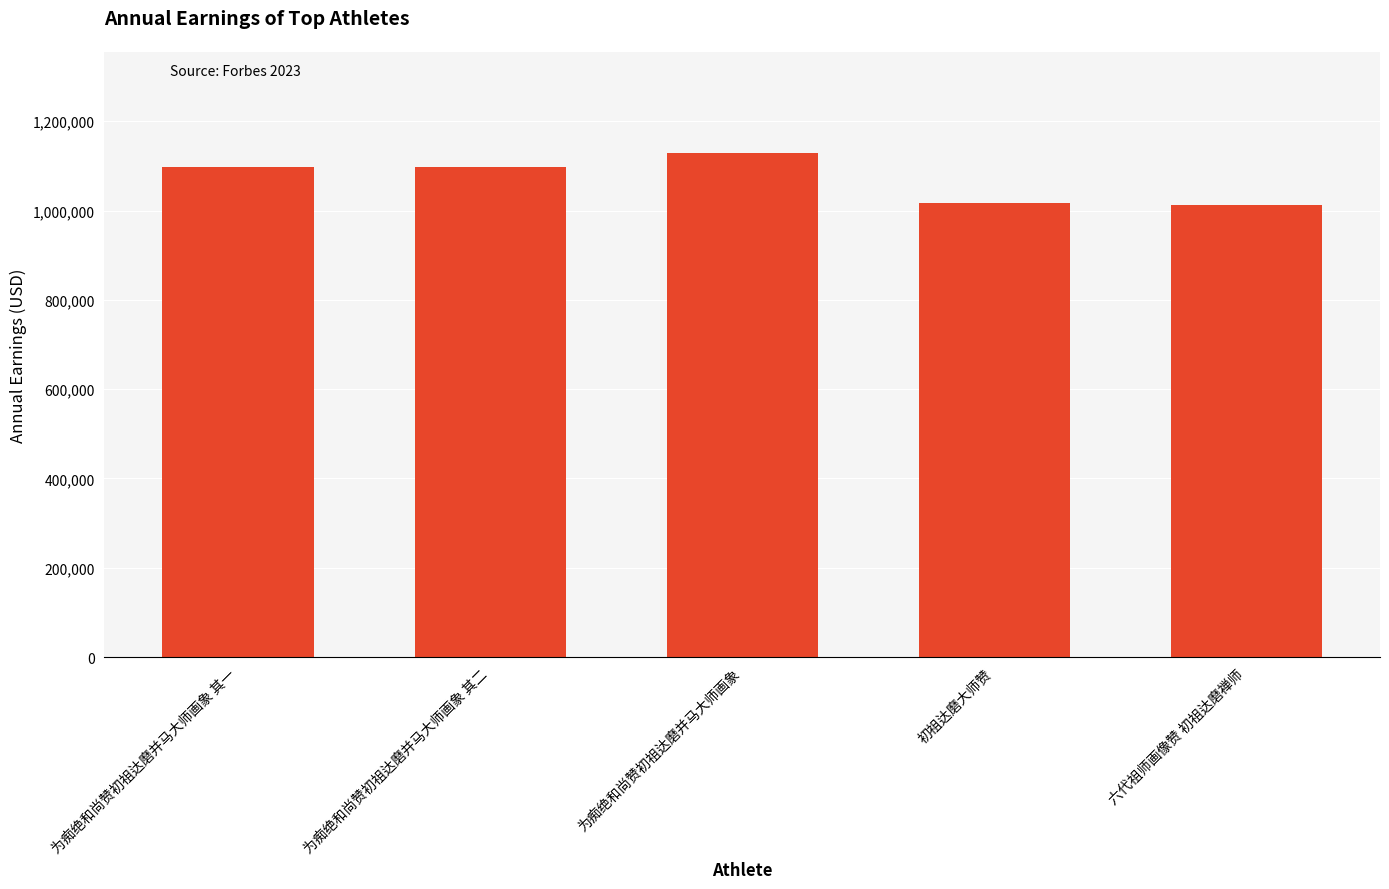

What is the sum of all values?

5351622